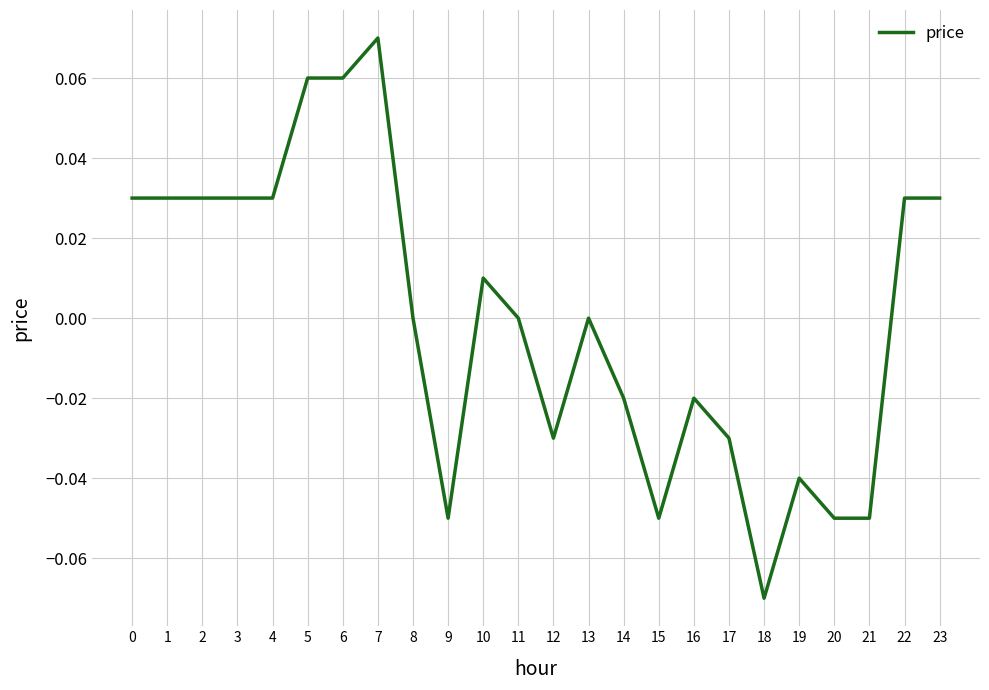

Which label corresponds to the smallest value in the chart?

18